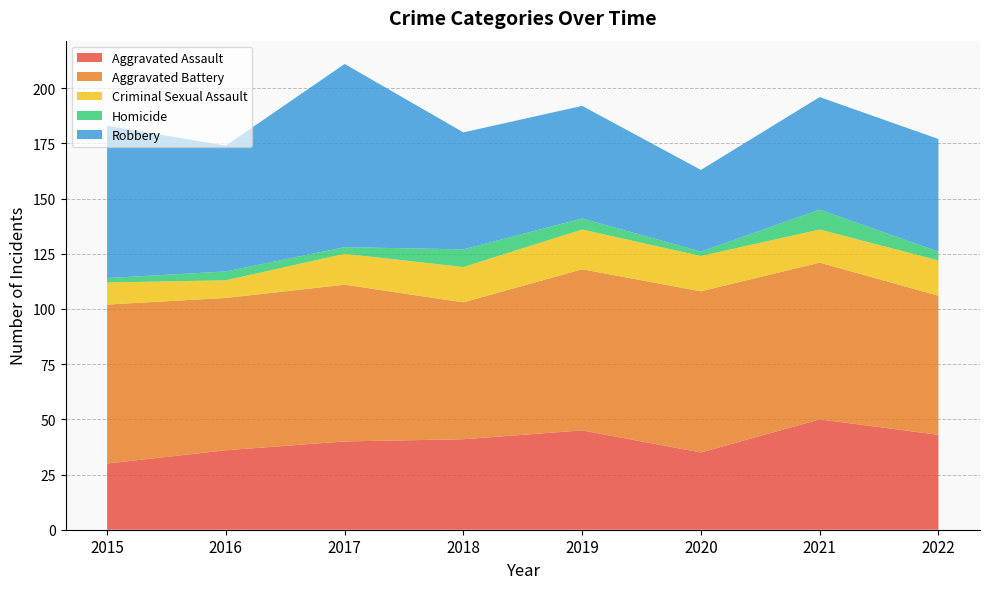

Reading left to right, extract all data points from this chart.

Aggravated Assault: 2015=30	2016=36	2017=40	2018=41	2019=45	2020=35	2021=50	2022=43
Aggravated Battery: 2015=72	2016=69	2017=71	2018=62	2019=73	2020=73	2021=71	2022=63
Criminal Sexual Assault: 2015=10	2016=8	2017=14	2018=16	2019=18	2020=16	2021=15	2022=16
Homicide: 2015=2	2016=4	2017=3	2018=8	2019=5	2020=2	2021=9	2022=4
Robbery: 2015=69	2016=57	2017=83	2018=53	2019=51	2020=37	2021=51	2022=51